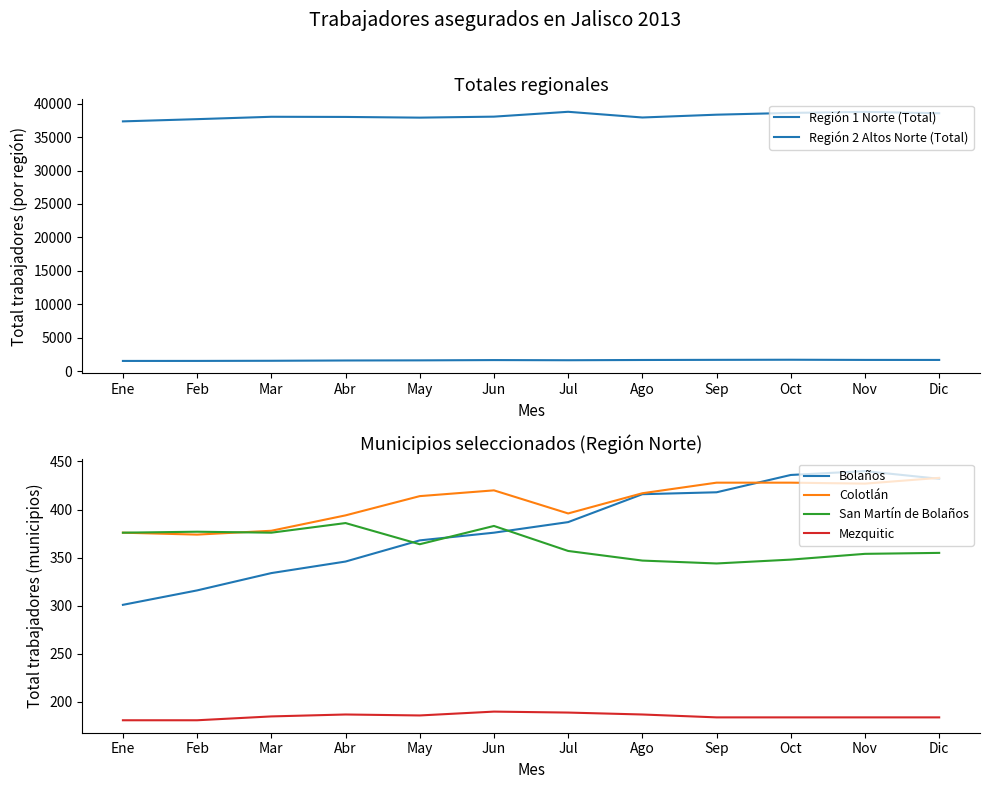

What is the value of the Bolaños point at the 9th from the left?

418